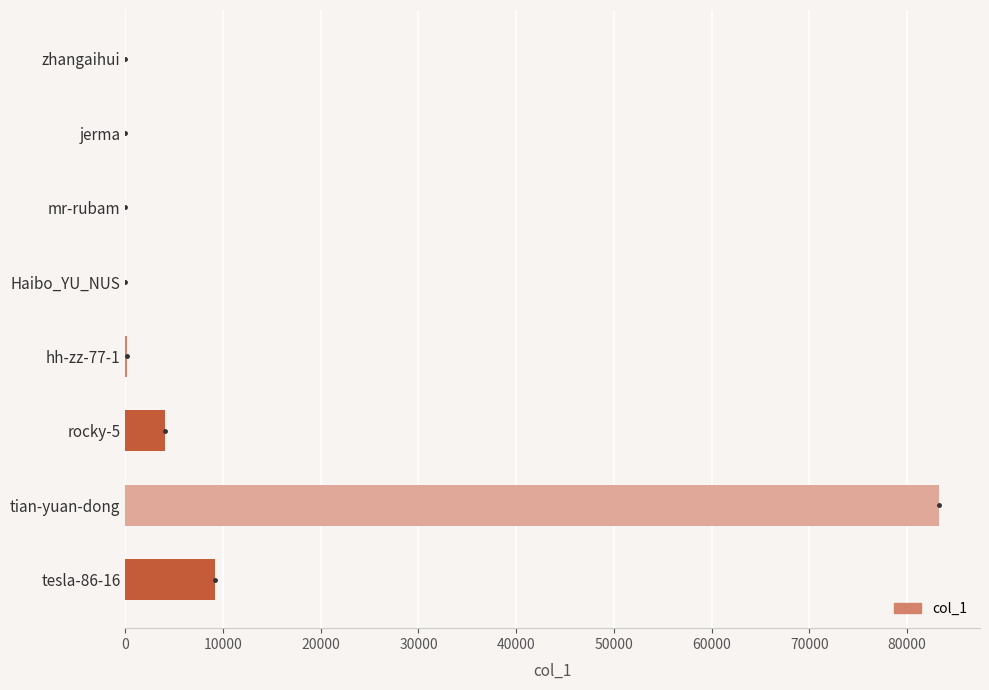

What is the sum of all values?

96702